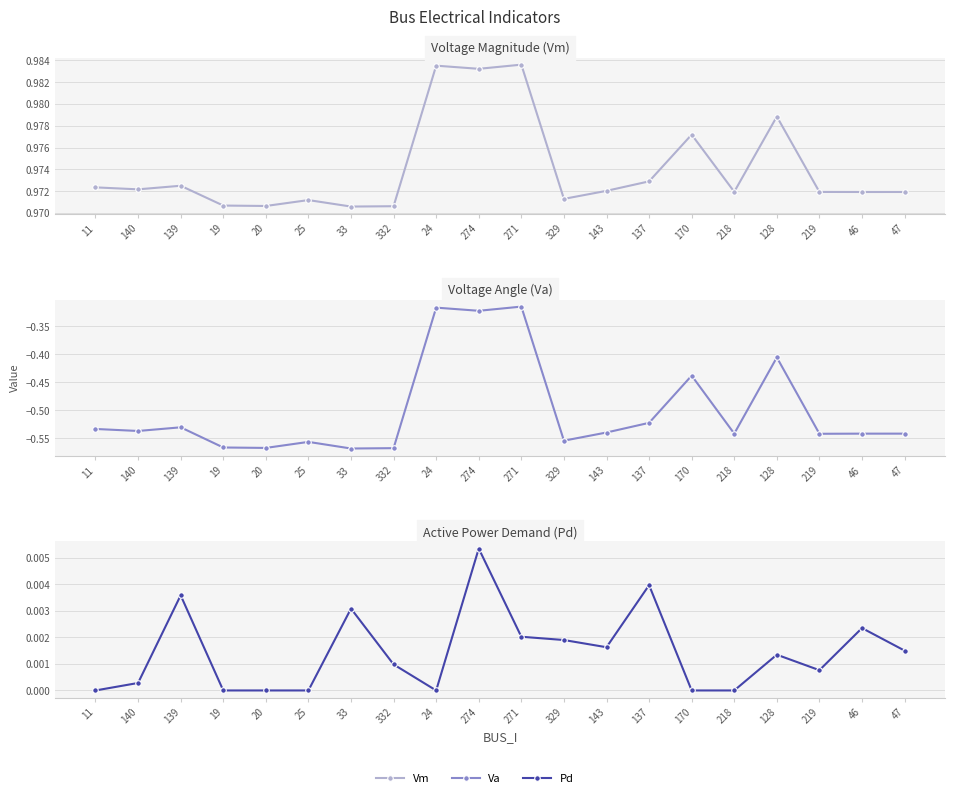

What is the label of the 14th point from the right?

33